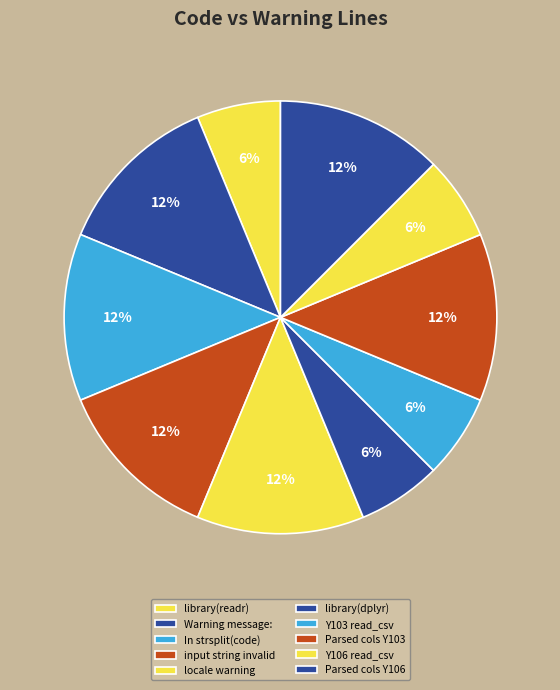

To the nearest percent, what portion does Parsed cols Y106 represent?

17%